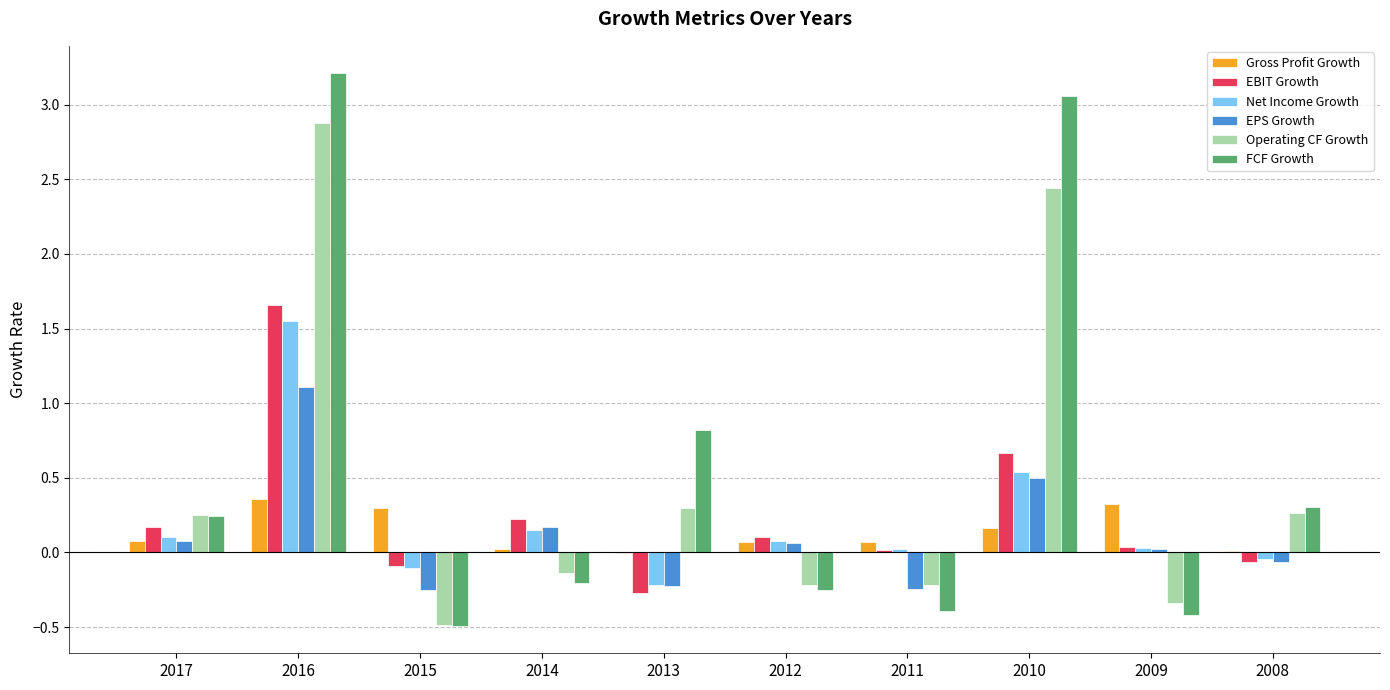

What is the difference between the Net Income Growth values at 2015 and 2010?

0.6